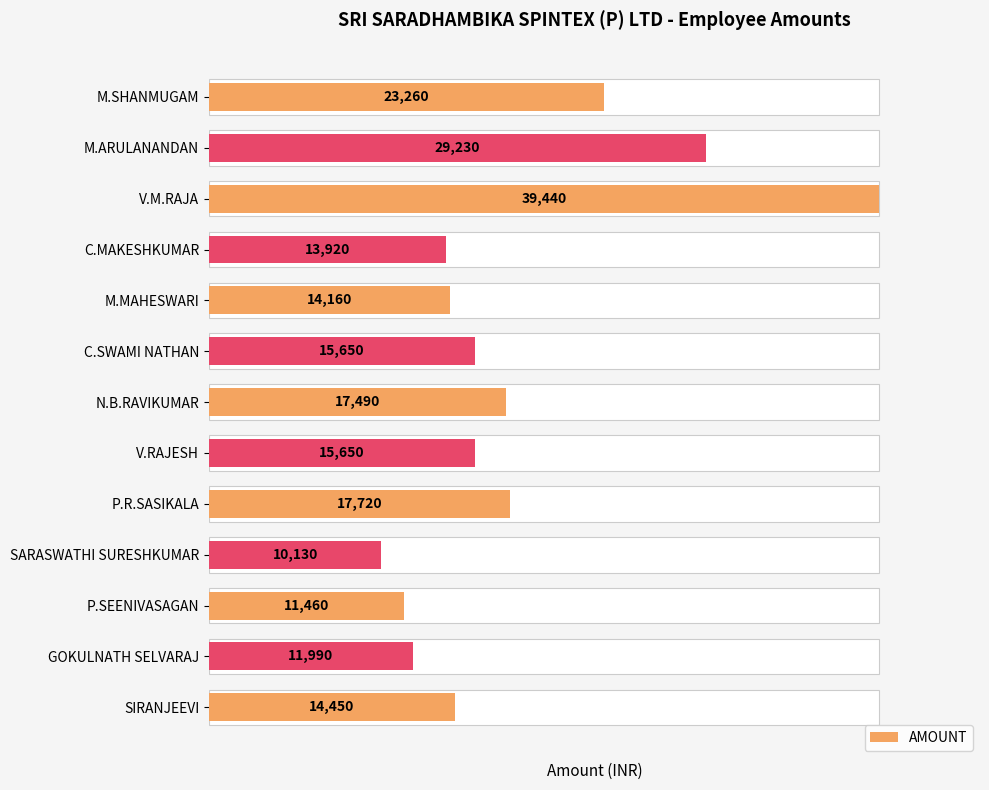

What is the maximum value shown in the chart?

39440